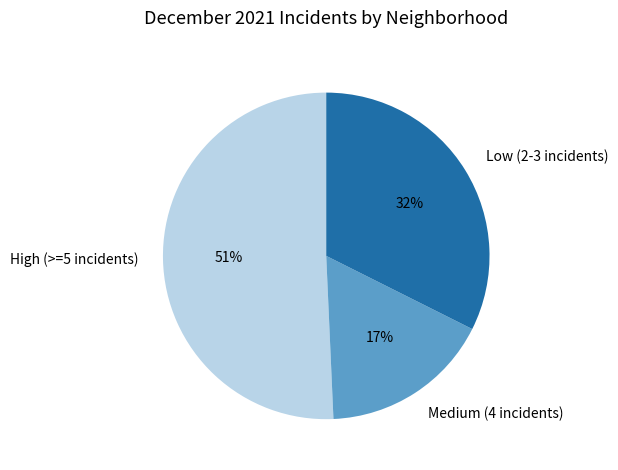

How many slices are in this pie chart?

3